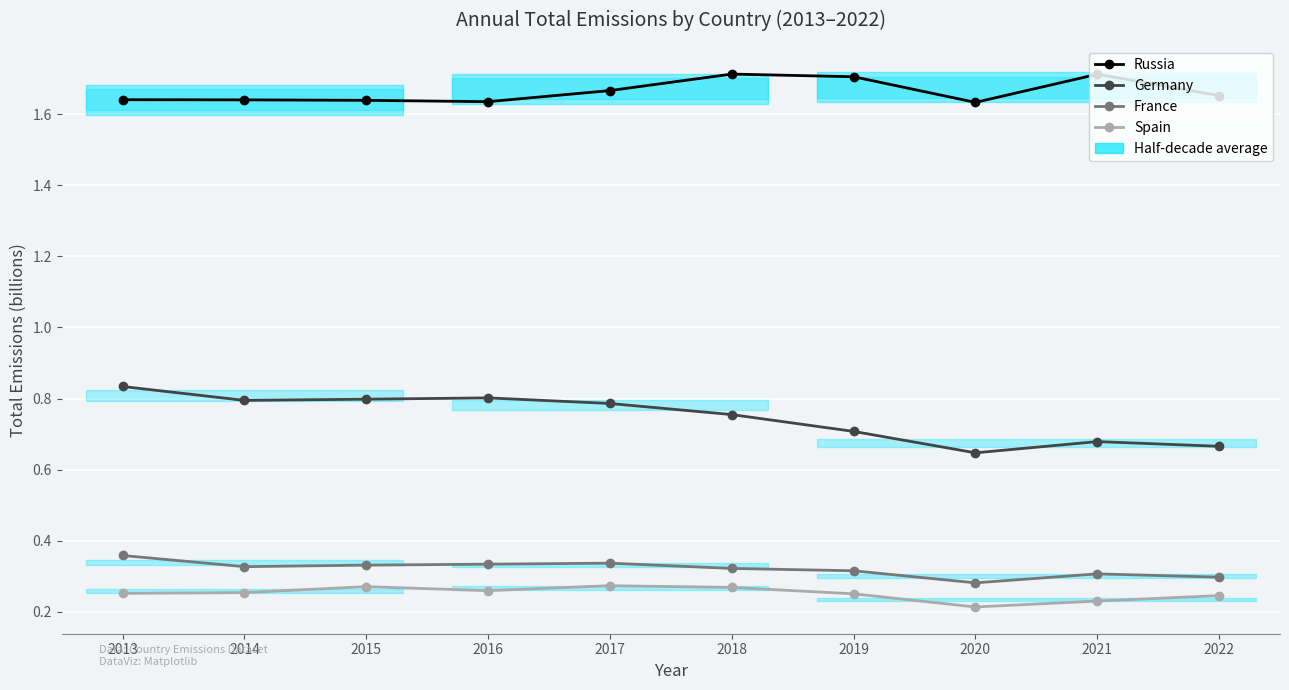

At which category does France reach its first local peak?

2017